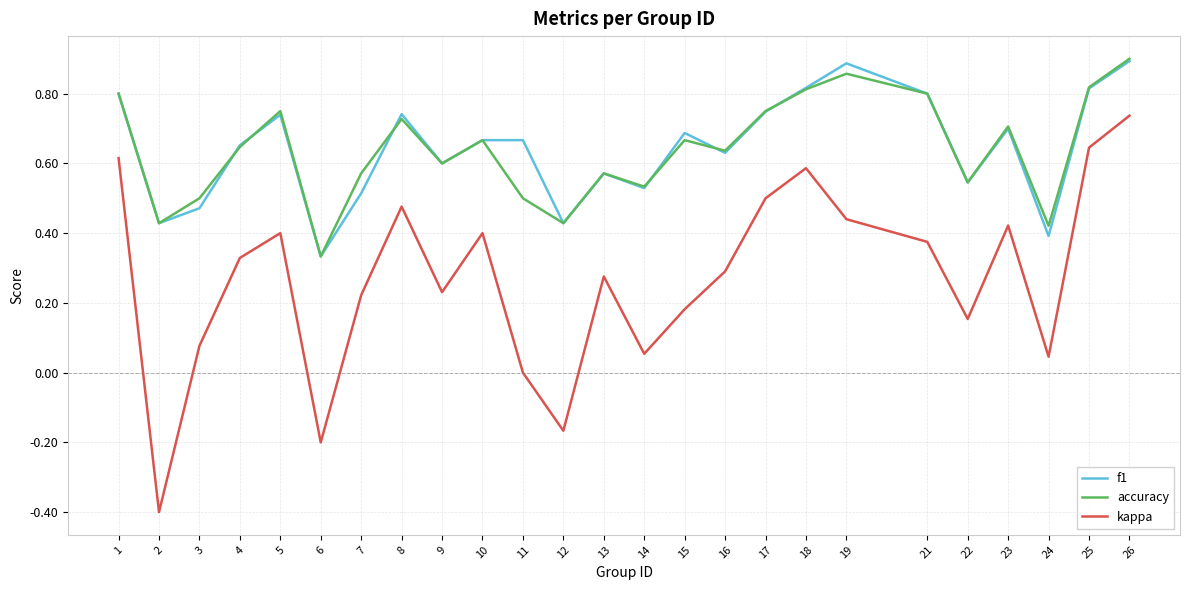

Between 19 and 23, which series saw the biggest shift?

f1